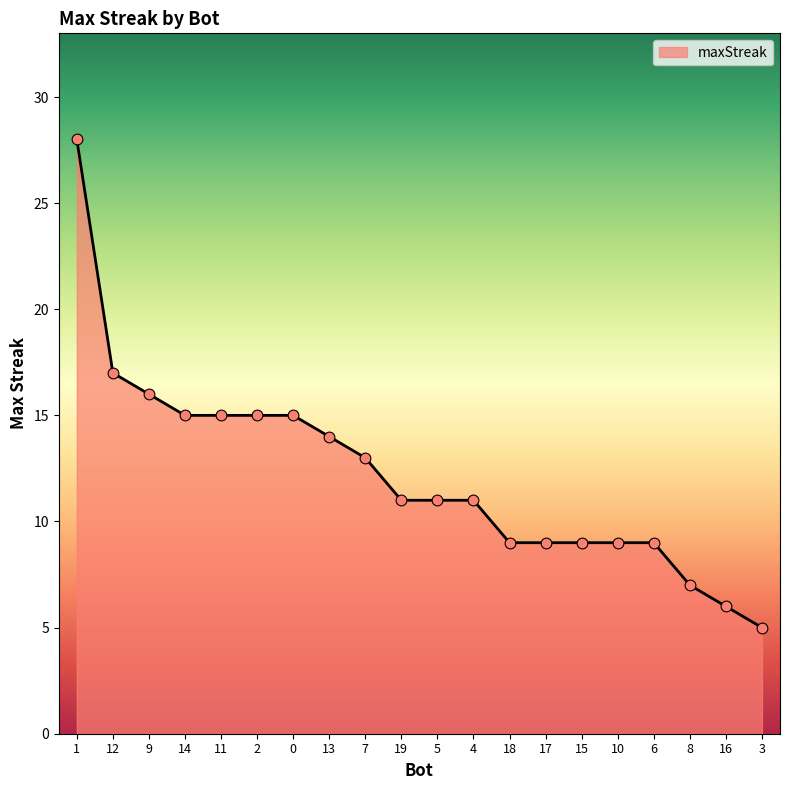

What is the ratio of the value at 4 to the value at 8?

1.6